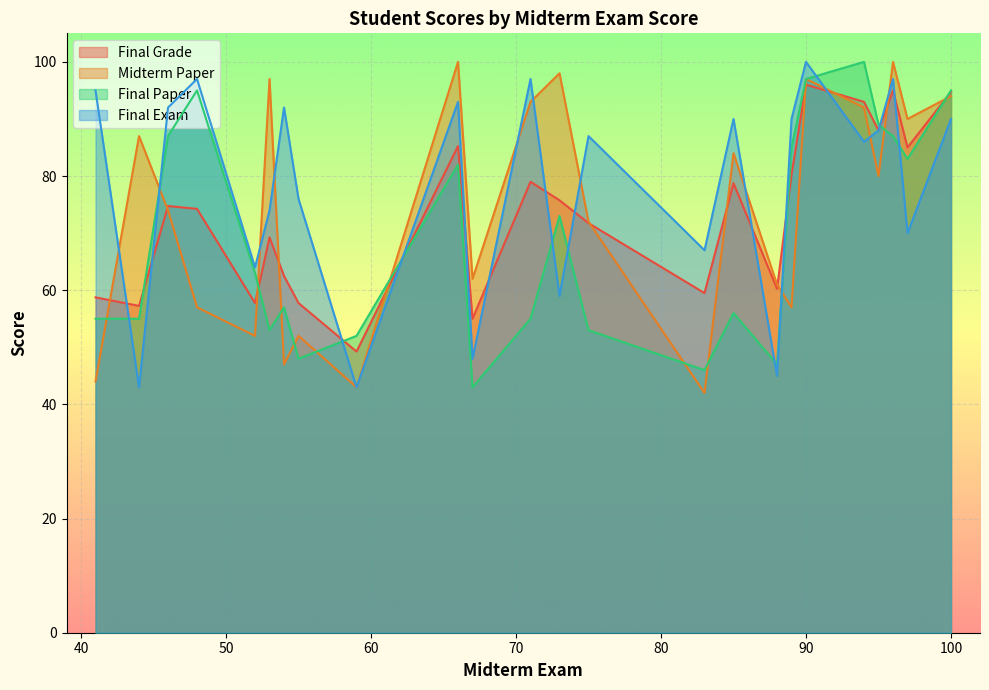

What is the difference between the maximum and minimum values in the Midterm Paper series?

58.0